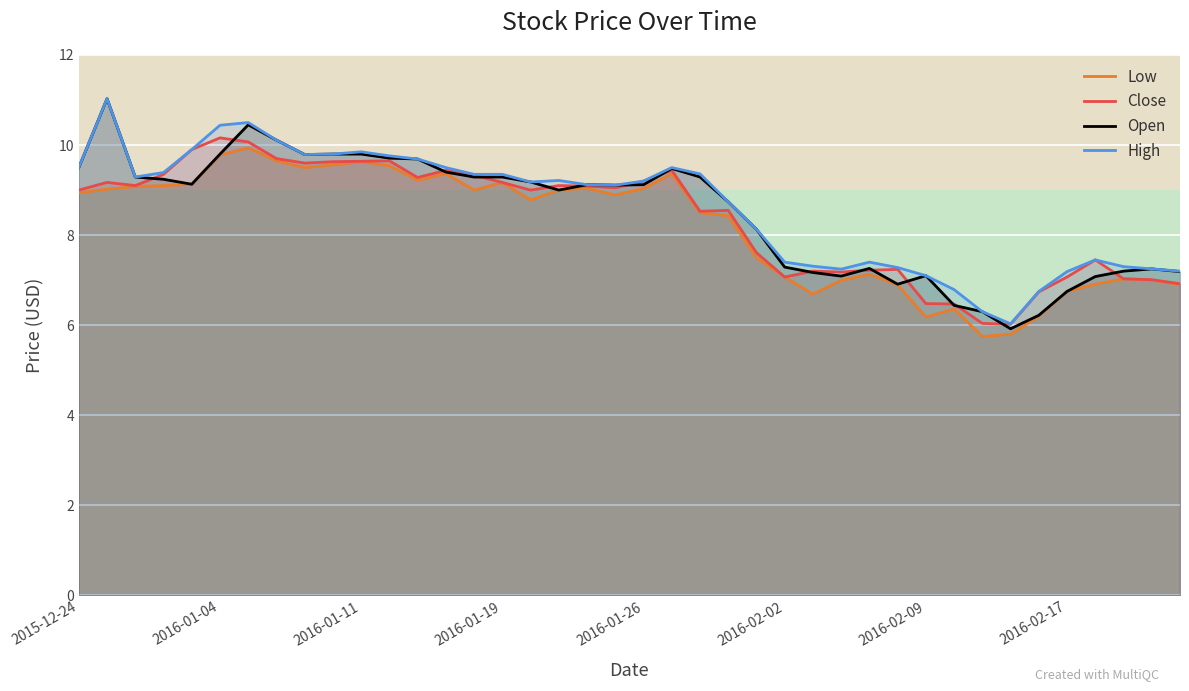

What is the total value across all series at 26?

28.4